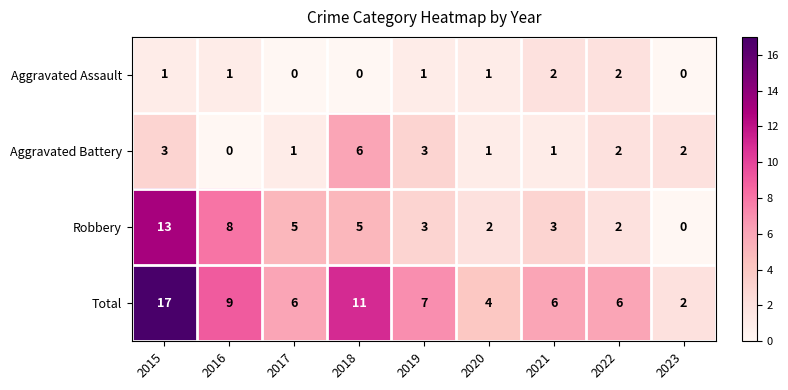

At which category is the sum across all series the highest?

2015